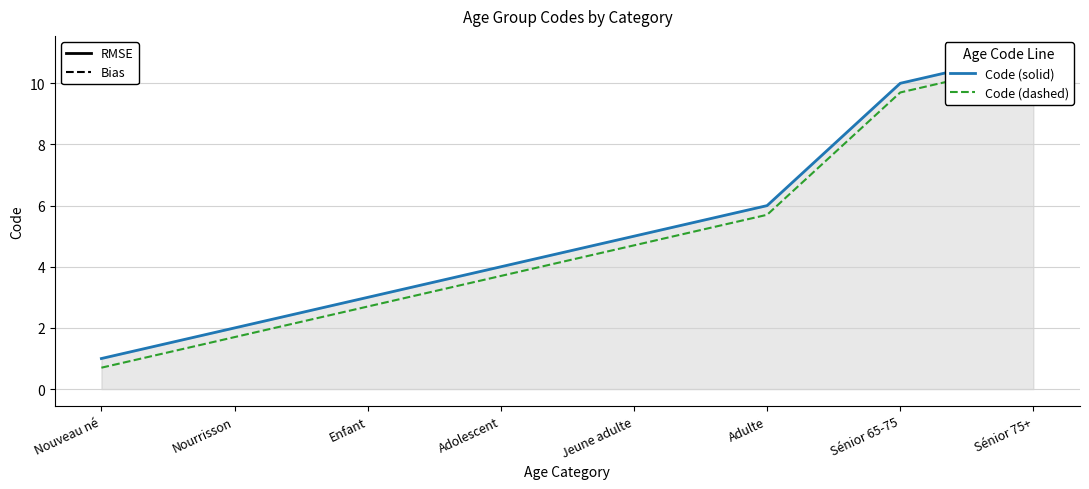

Reading left to right, list all the values displayed in this chart.

Code (solid): 1.0	2.0	3.0	4.0	5.0	6.0	10.0	11.0
Code (dashed): 0.7	1.7	2.7	3.7	4.7	5.7	9.7	10.7